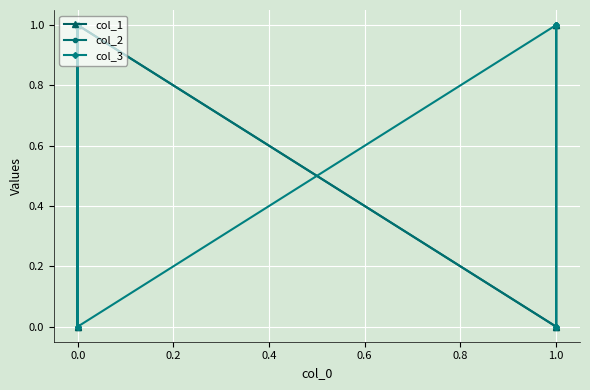

Which has a higher value, 0.4 or 1.2?

0.4